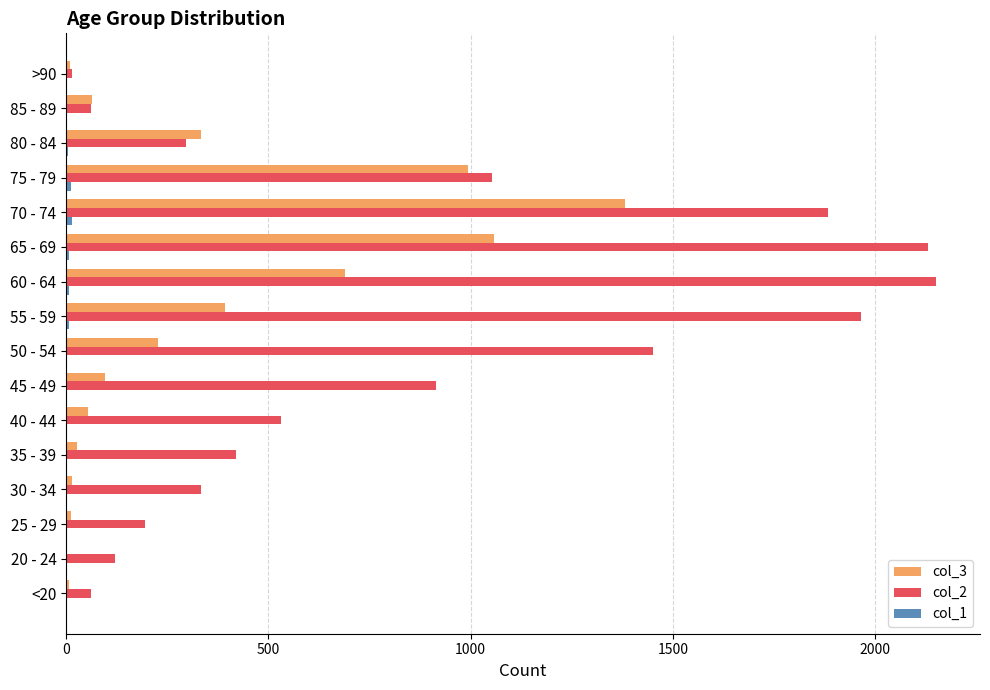

The value of col_2 at 50 - 54 is 640. True or false?

False